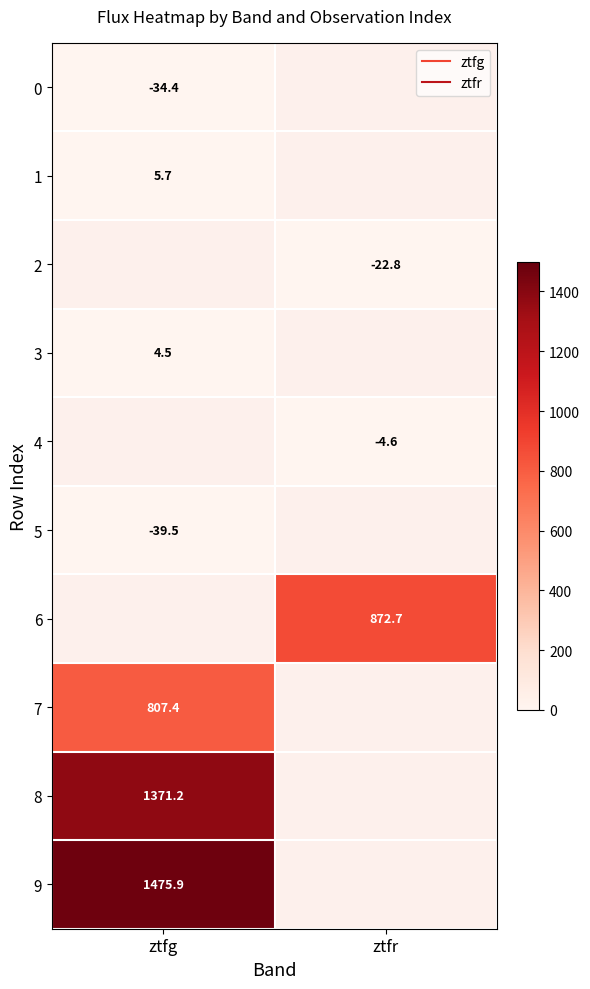

At which label is 5 closest to -39?

ztfg